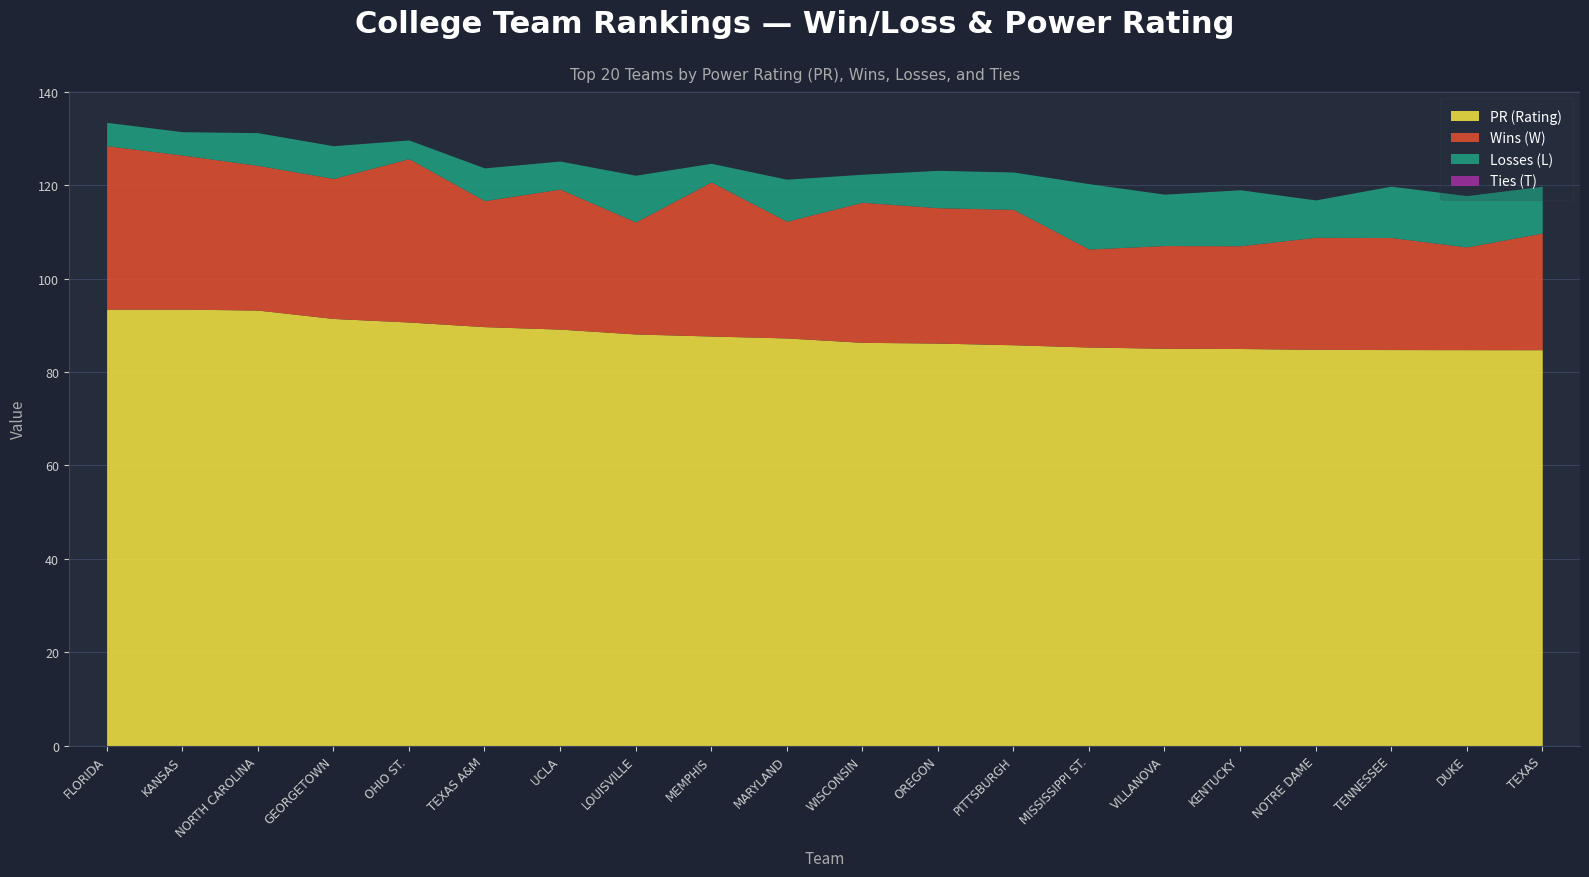

What is the label of the 17th point from the right?

GEORGETOWN